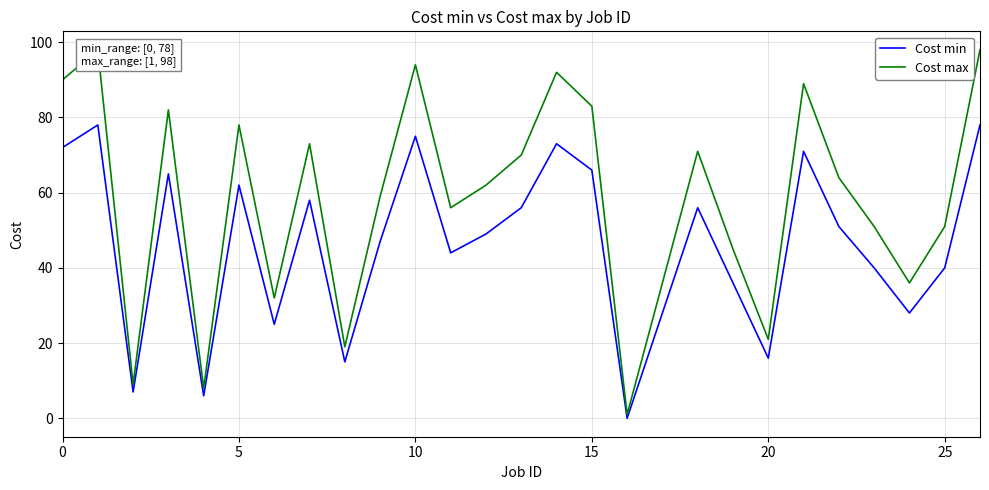

Which series has the widest spread of values?

Cost max